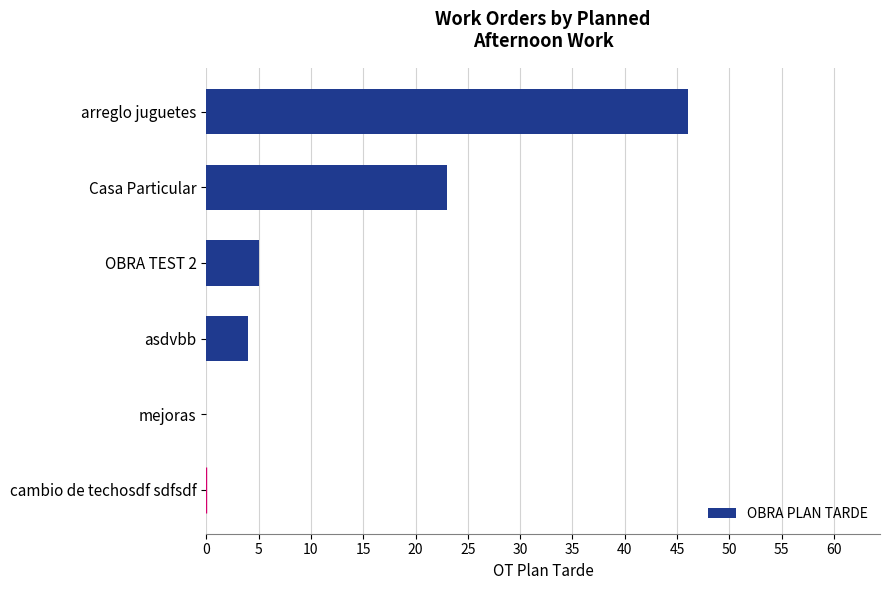

What is the sum of all values?

78